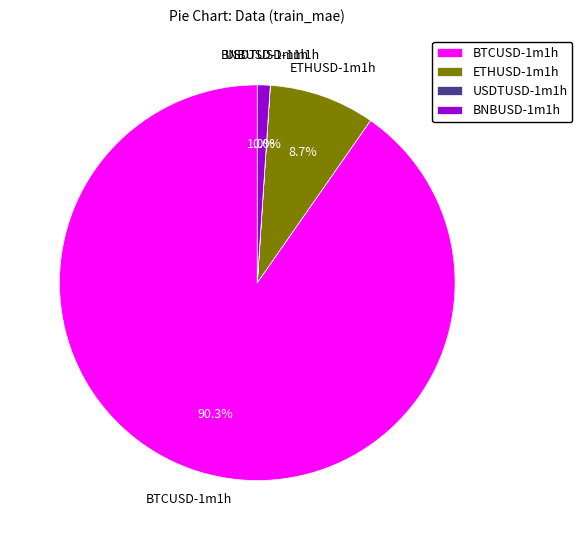

Does any single category account for the majority?

Yes